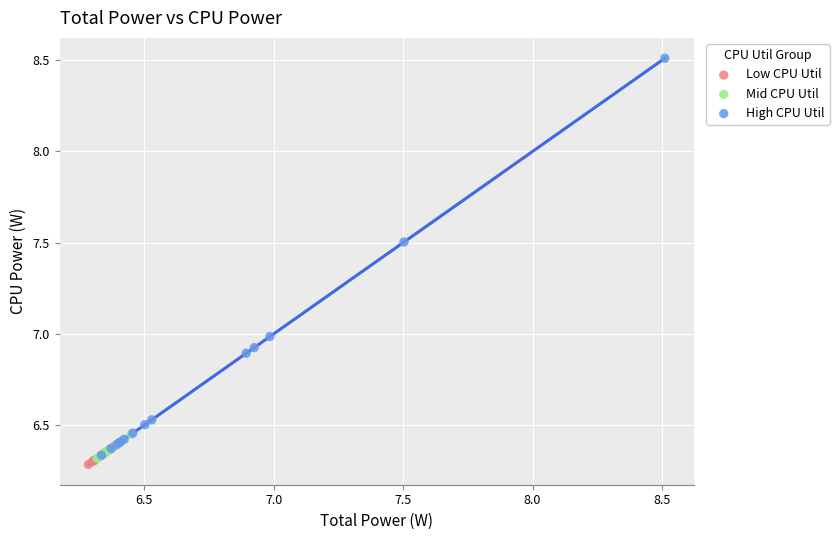

Which series has the largest Y range (max minus min)?

High CPU Util